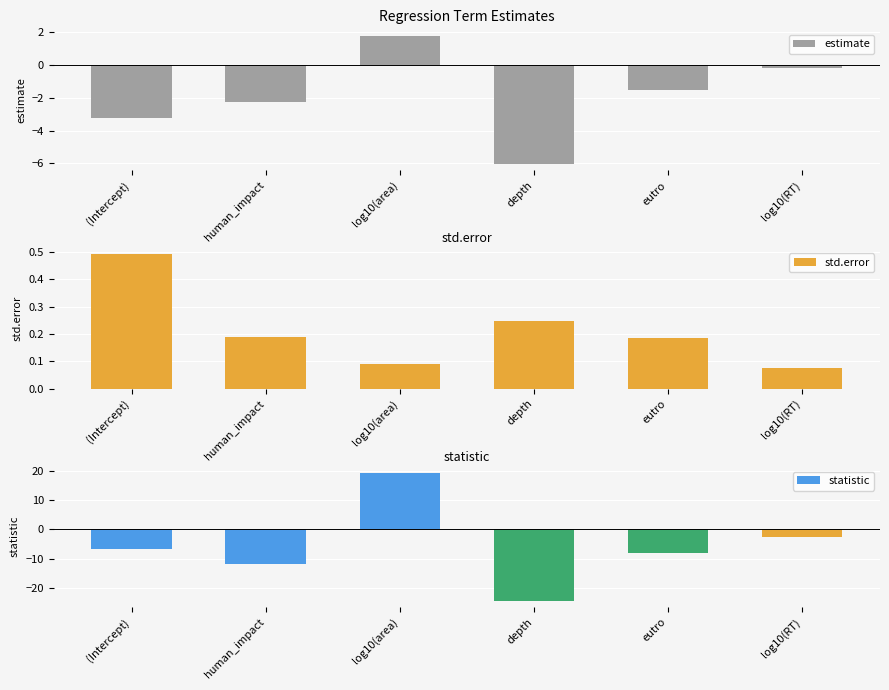

At which category is the sum across all series the highest?

log10(area)